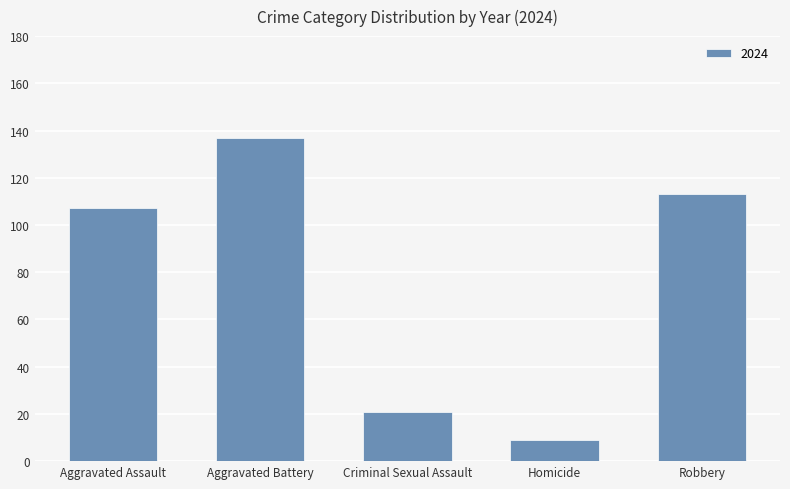

At which category does the chart reach its minimum across all series?

Homicide